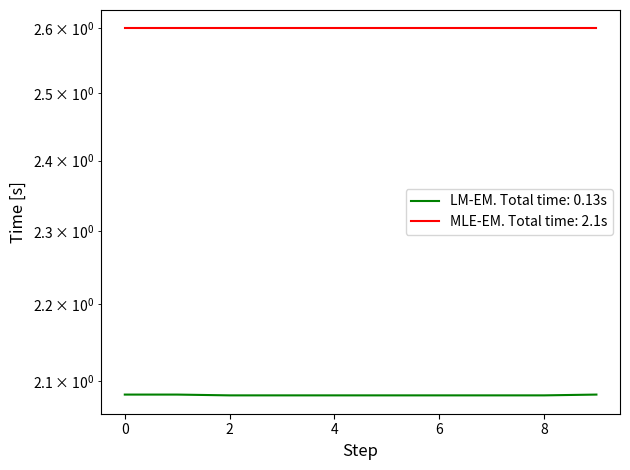

Is this an area chart (filled region under the line)?

No